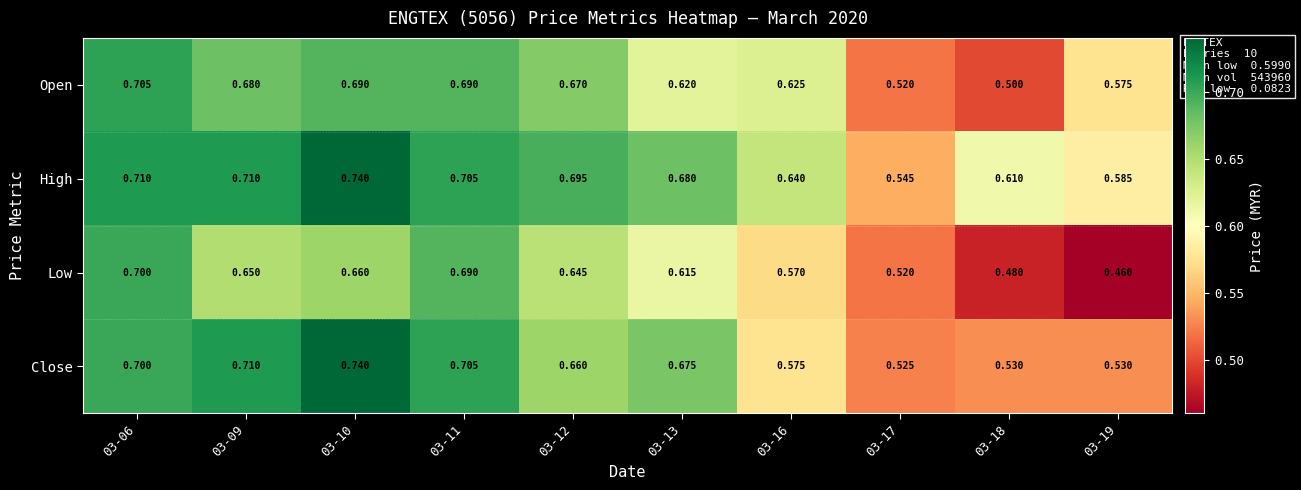

At how many categories does at least one series exceed 0?

10